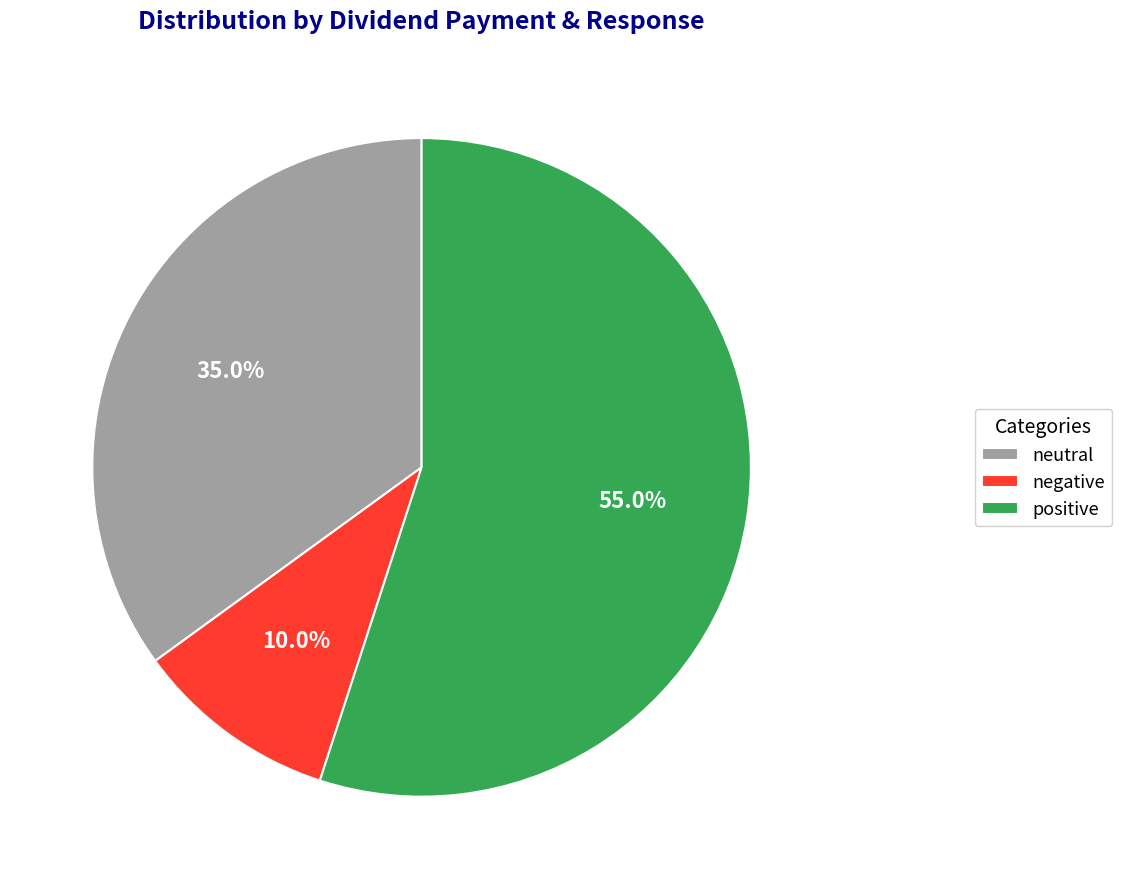

Which has a higher value, negative or positive?

positive